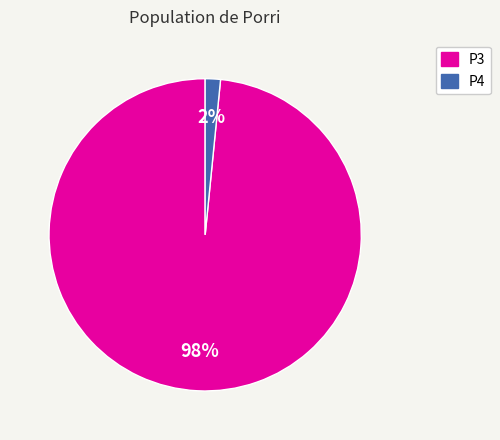

True or false: P4 accounts for 2% of the total.

True